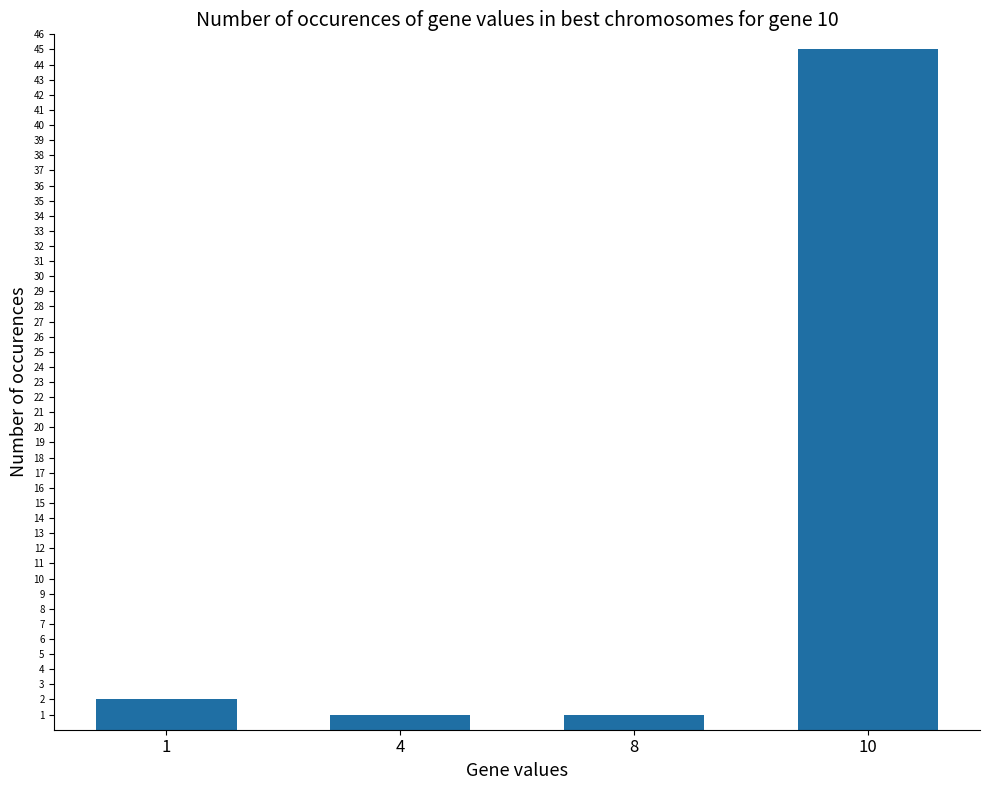

What is the minimum value shown in the chart?

1